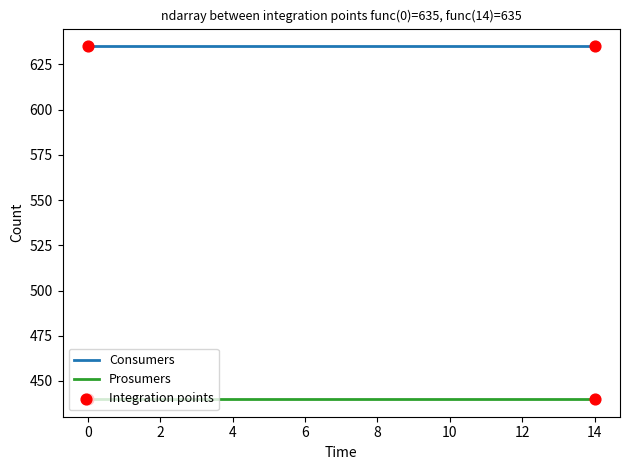

Rank the series by their maximum value, from highest to lowest.

Consumers, Prosumers